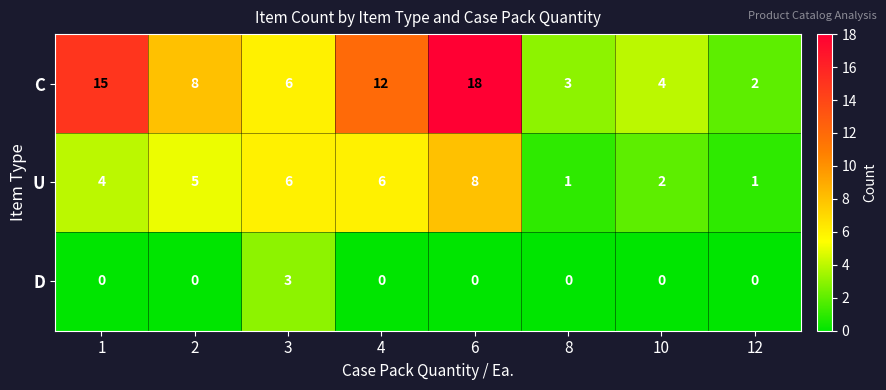

Which category has the highest value in the U series?

6